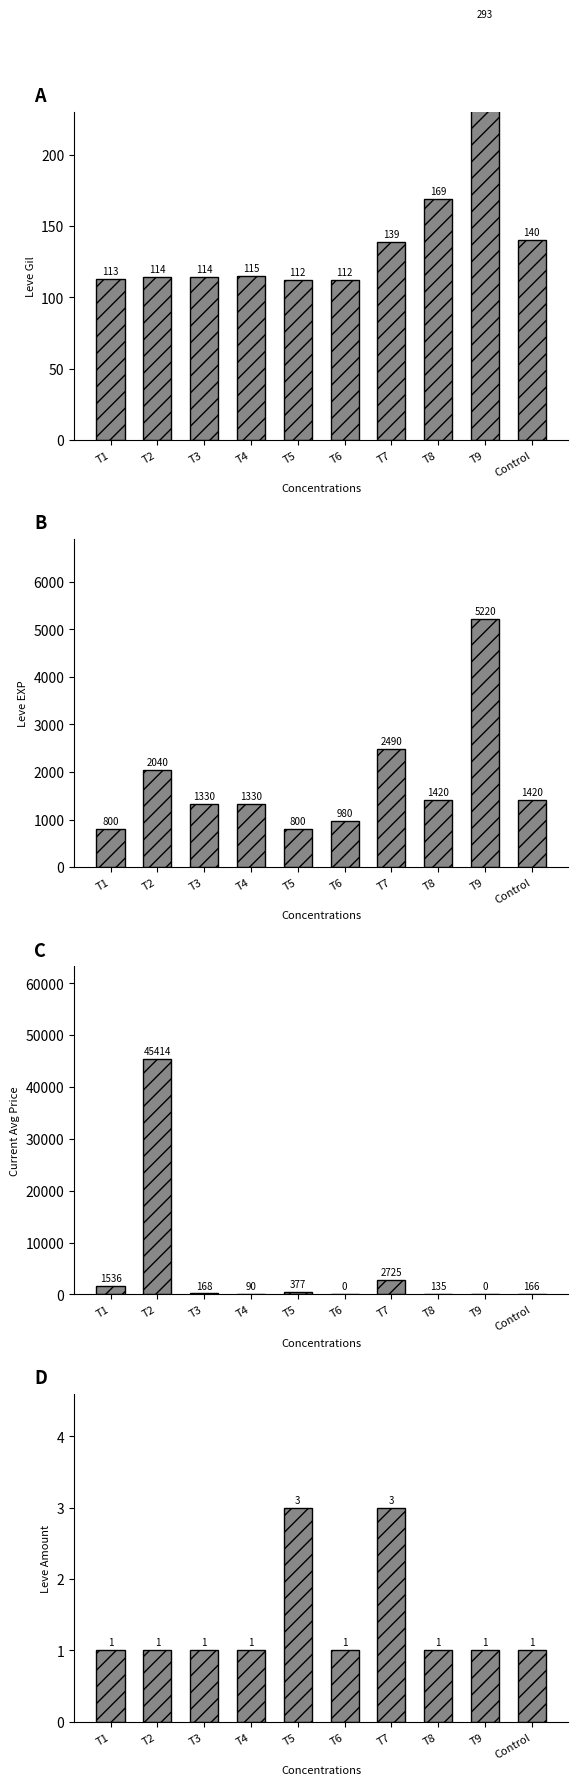

Which series has the largest range (max minus min)?

Current Avg Price